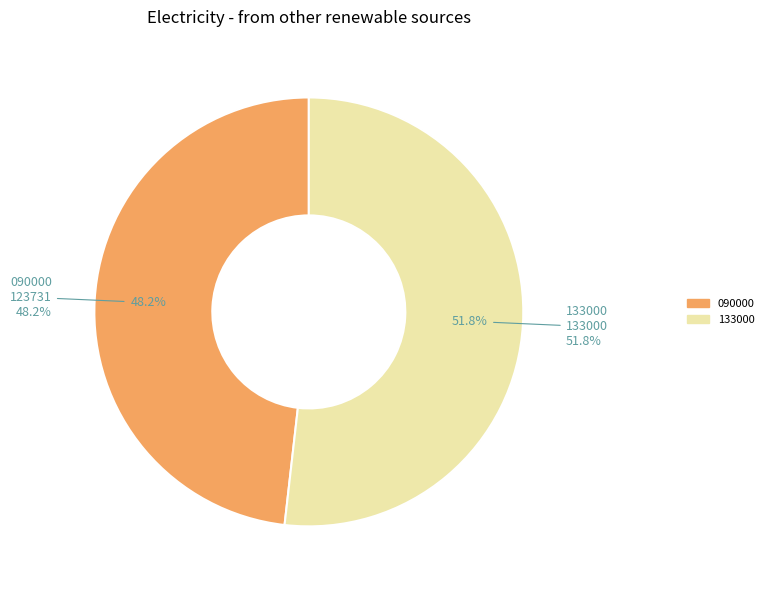

Rank the categories by value from highest to lowest.

133000, 090000